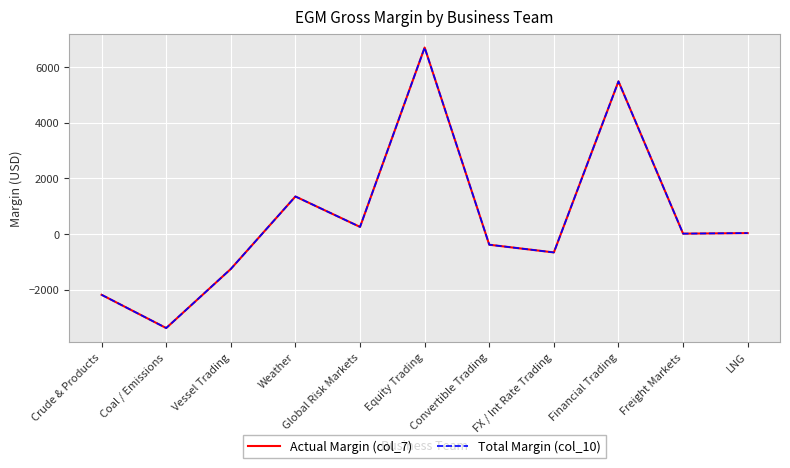

Does the chart have visible grid lines?

Yes